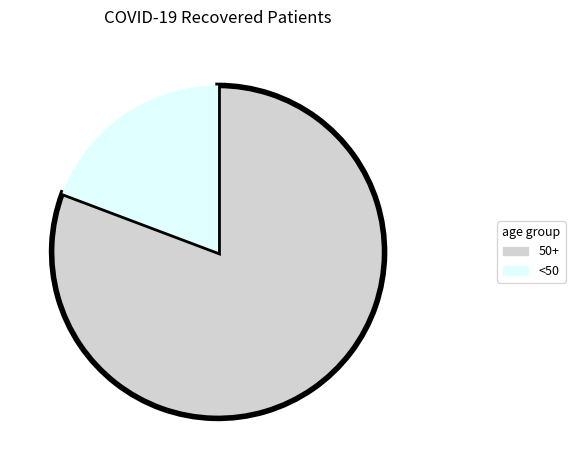

Which slice is the largest?

50+